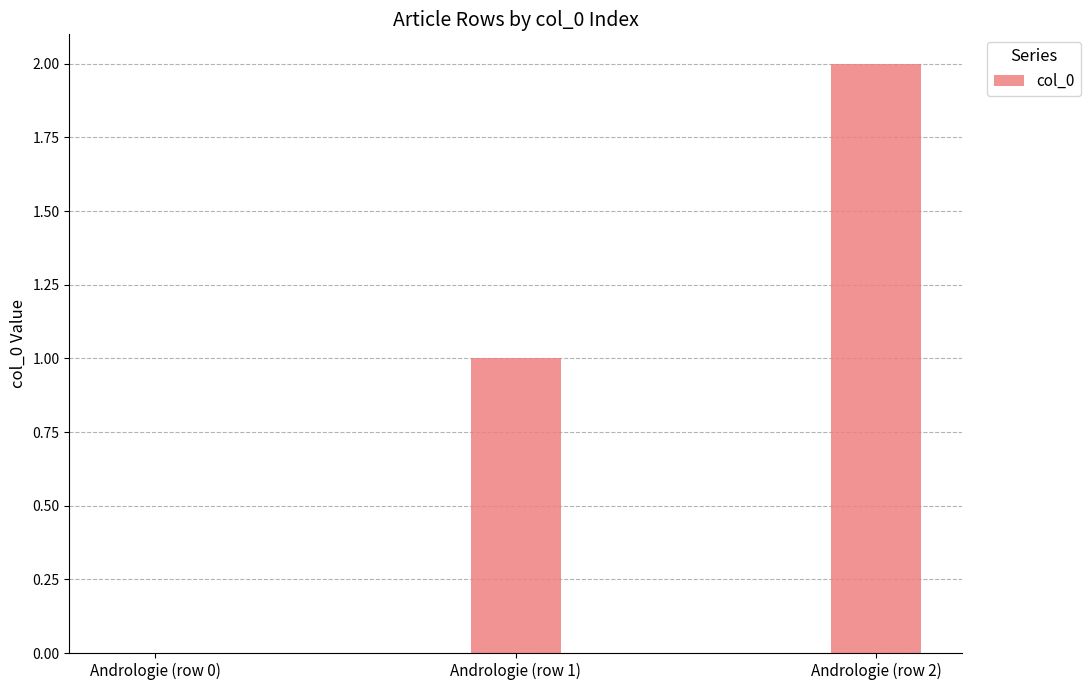

Count the number of data series in this chart.

1